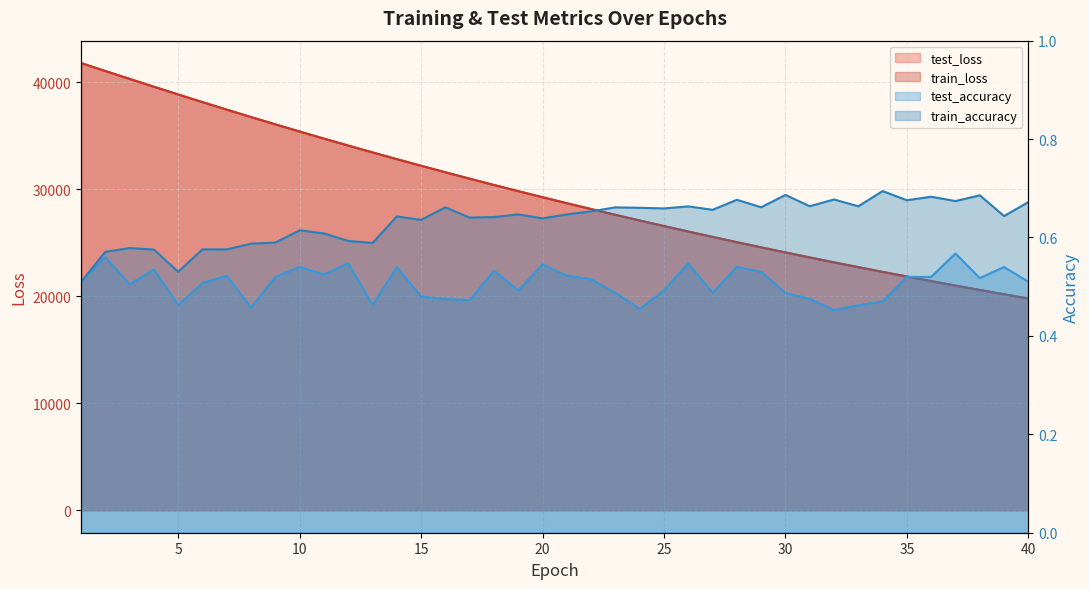

True or false: train_loss and test_loss cross at least once.

False